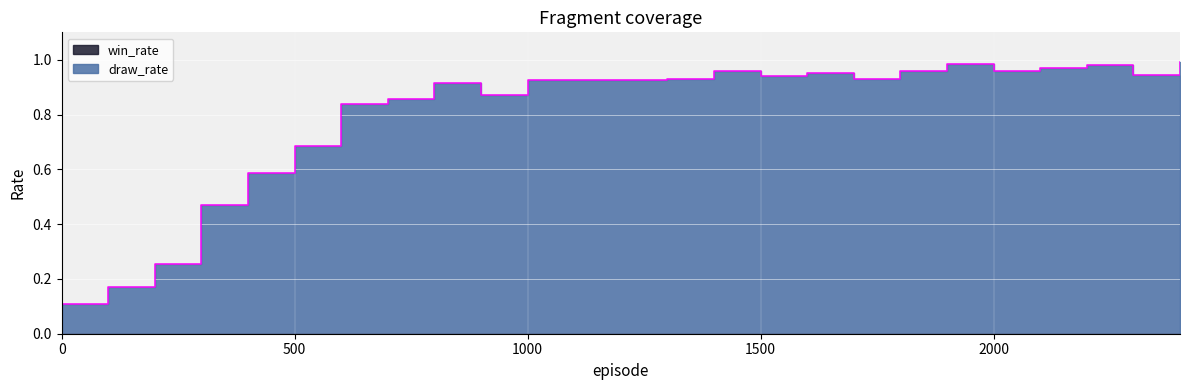

What is the change in value from 900 to 2300?

+0.1